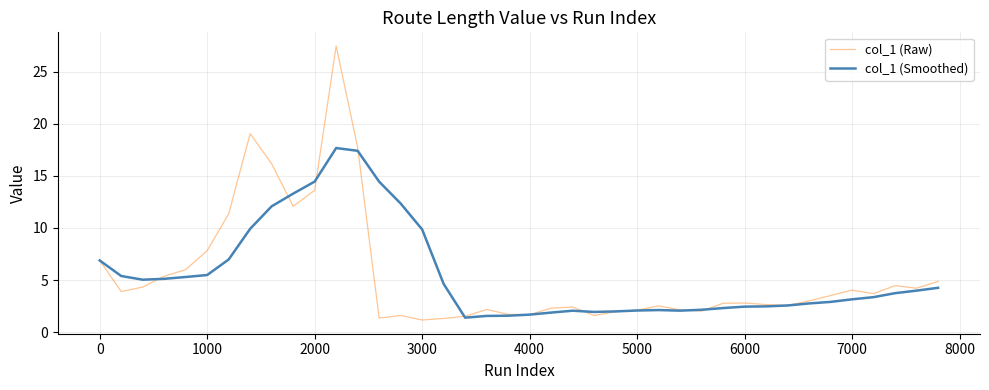

What is the greatest value displayed?

27.5